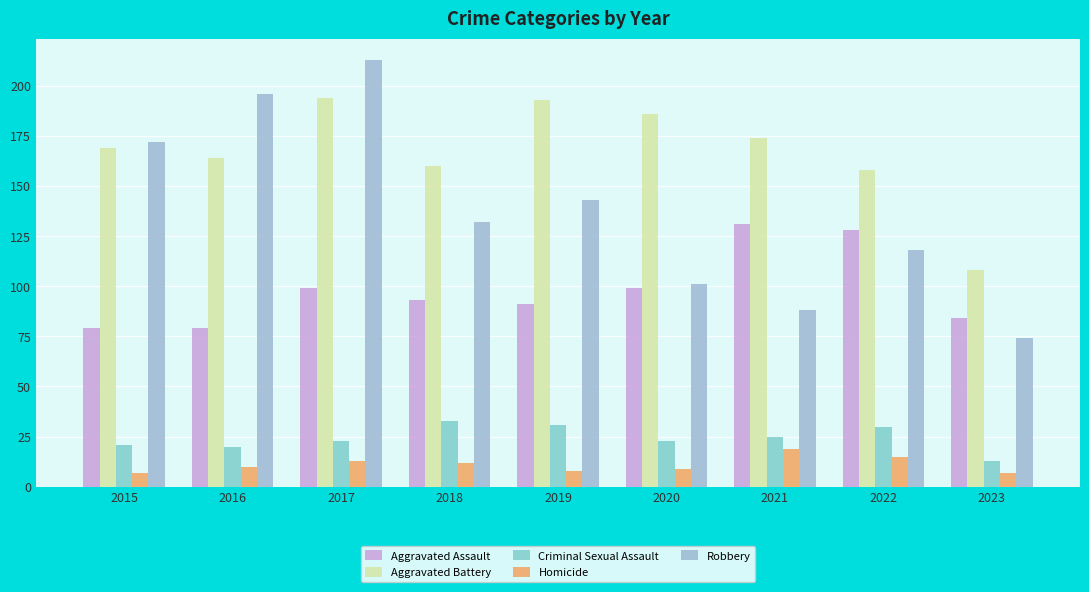

Does the chart contain any negative values?

No